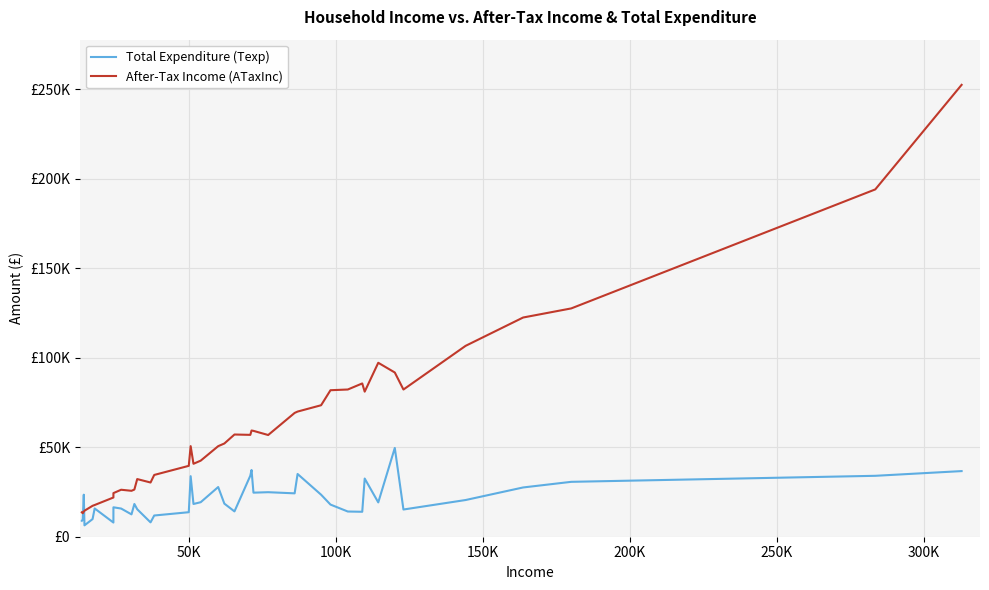

What is the lowest value of the After-Tax Income (ATaxInc) series?

13138